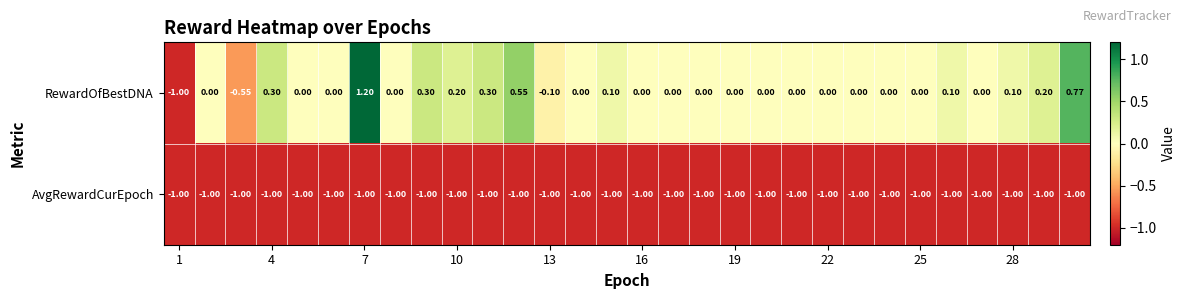

List the series in order of their overall mean, lowest first.

AvgRewardCurEpoch, RewardOfBestDNA